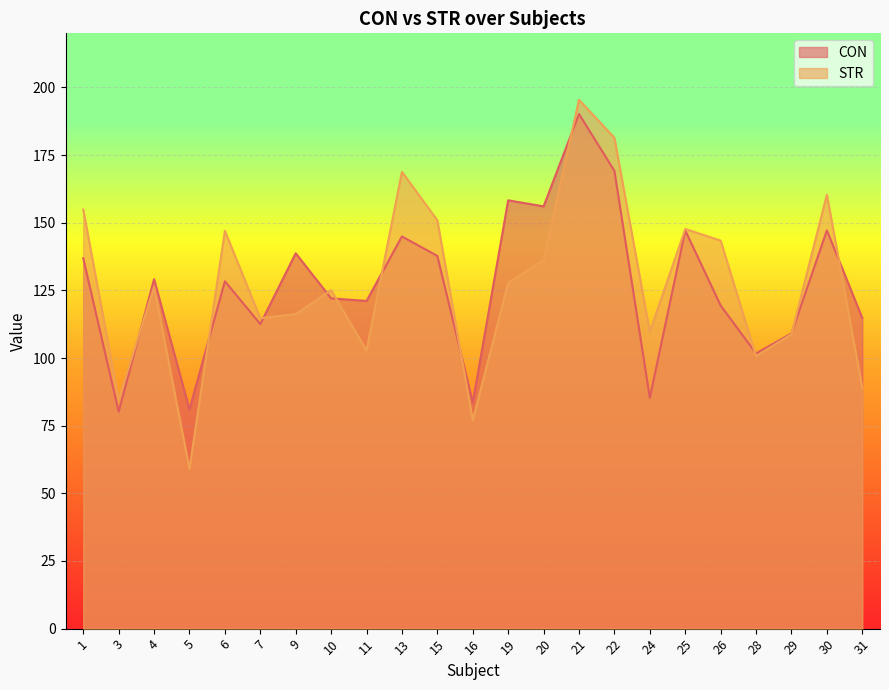

The CON series shows 85.3 at 24. True or false?

True